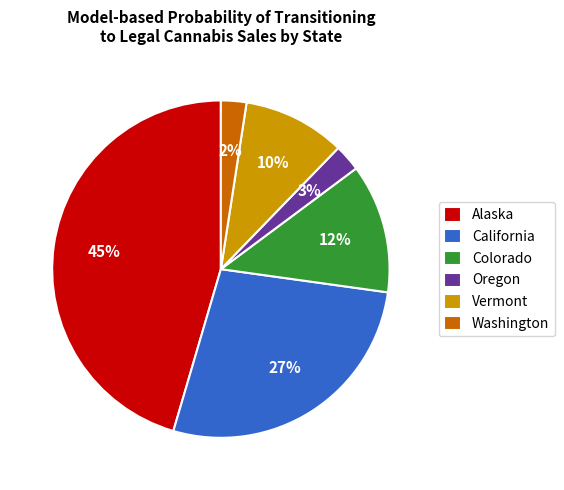

What is the largest slice in the pie chart?

Alaska